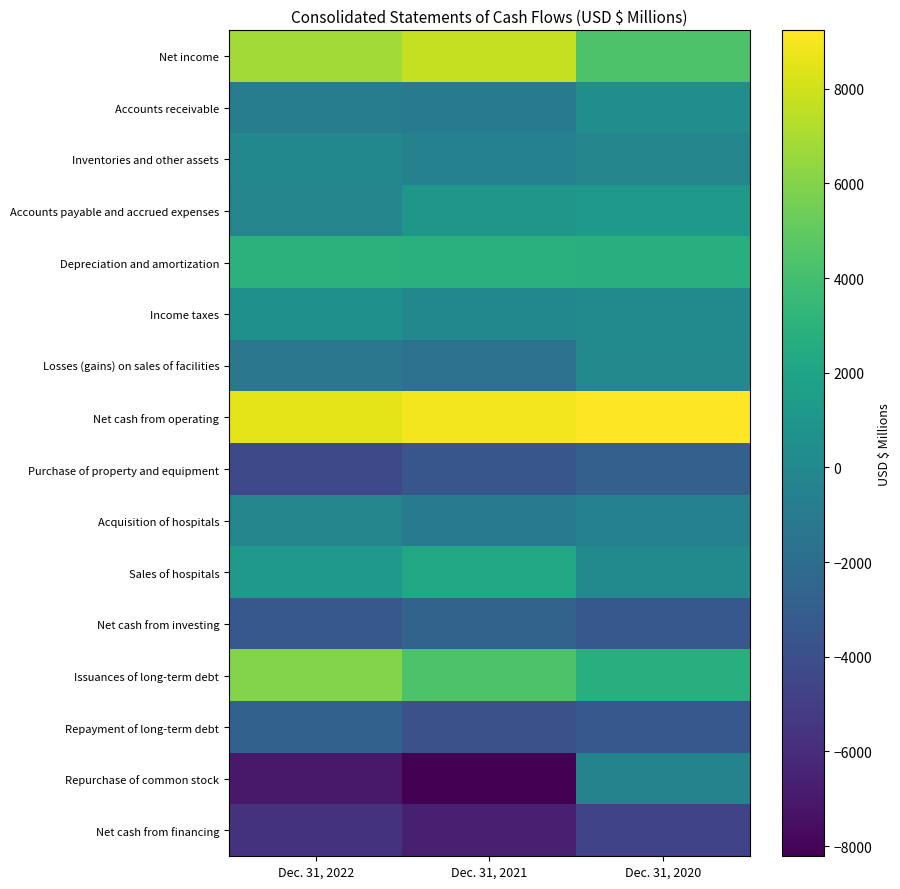

Rank the series at Dec. 31, 2020 from highest to lowest value.

Net cash from operating, Net income, Depreciation and amortization, Issuances of long-term debt, Accounts payable and accrued expenses, Accounts receivable, Sales of hospitals, Income taxes, Losses (gains) on sales of facilities, Inventories and other assets, Repurchase of common stock, Acquisition of hospitals, Purchase of property and equipment, Net cash from investing, Repayment of long-term debt, Net cash from financing